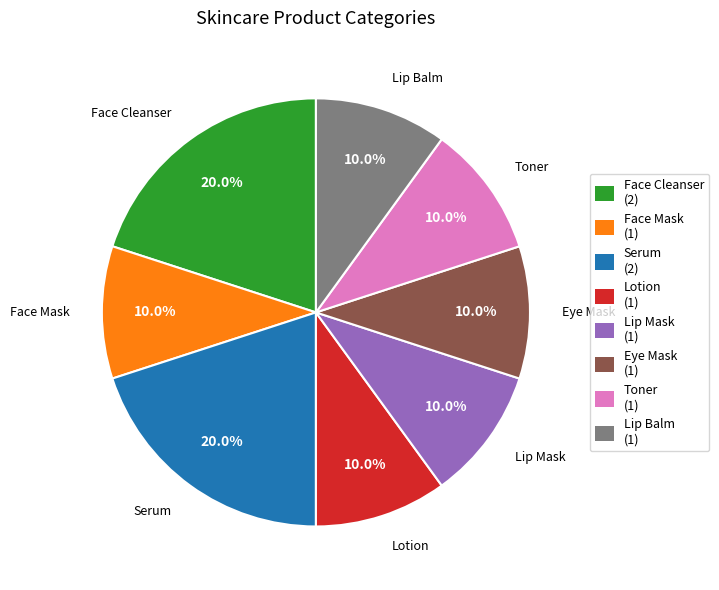

How many segments does this pie chart have?

8